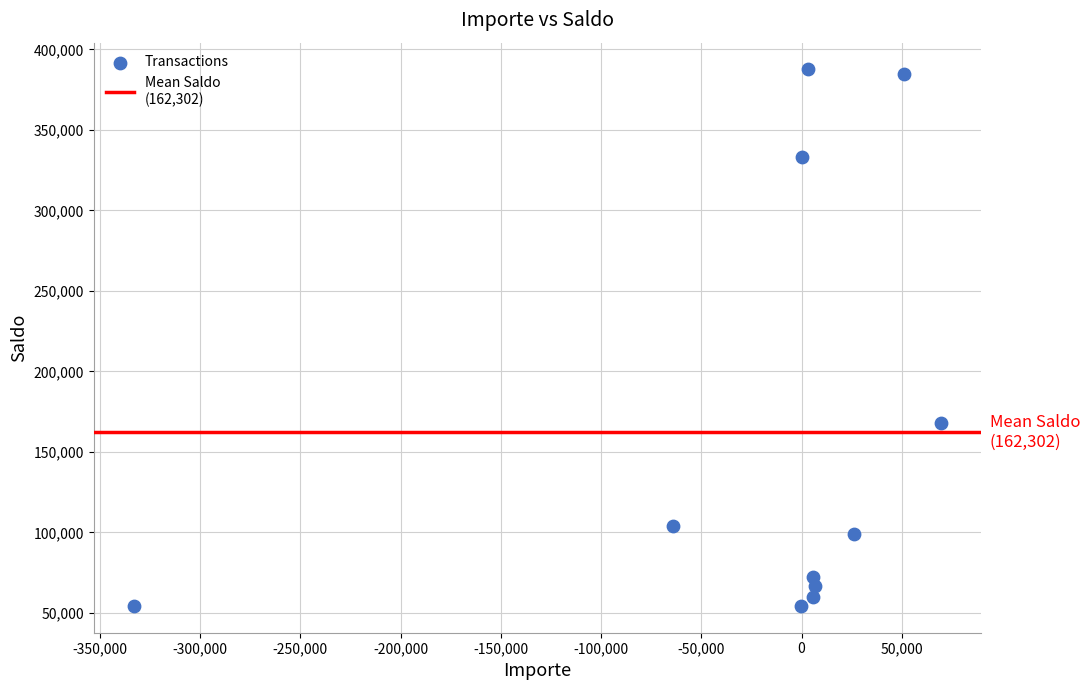

What is the average X value?

-20833.6